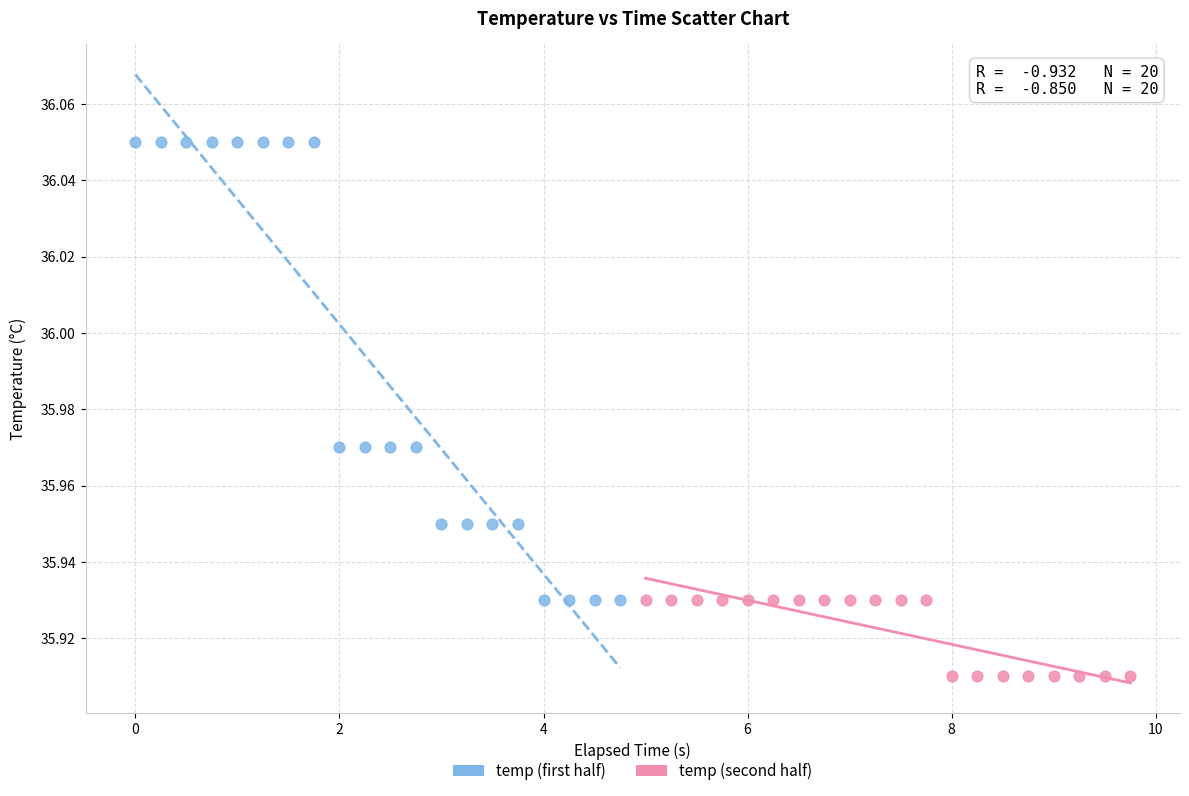

Which series reaches the maximum Y coordinate?

temp (first half)